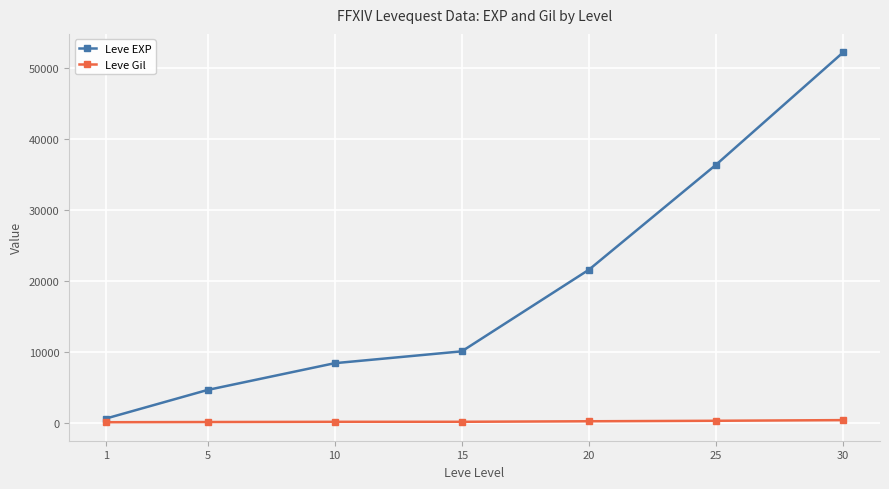

The Leve Gil series shows 174 at 15. True or false?

True